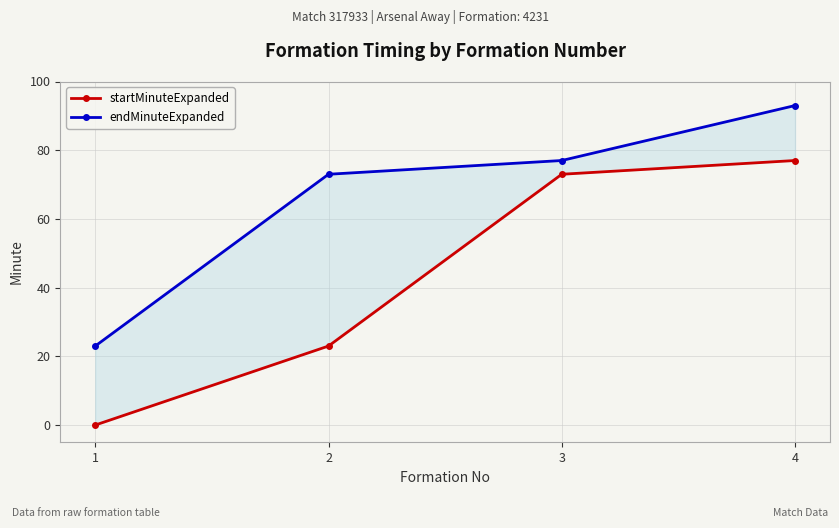

How many categories are shown in the chart?

4